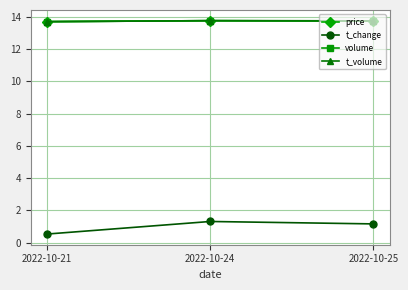

Does the chart display data point markers on the line(s)?

Yes